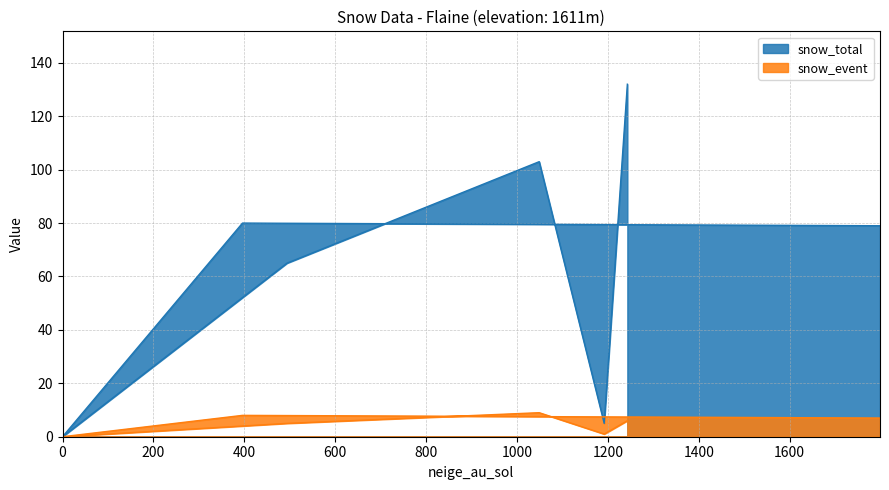

Which series has the widest spread of values?

snow_total